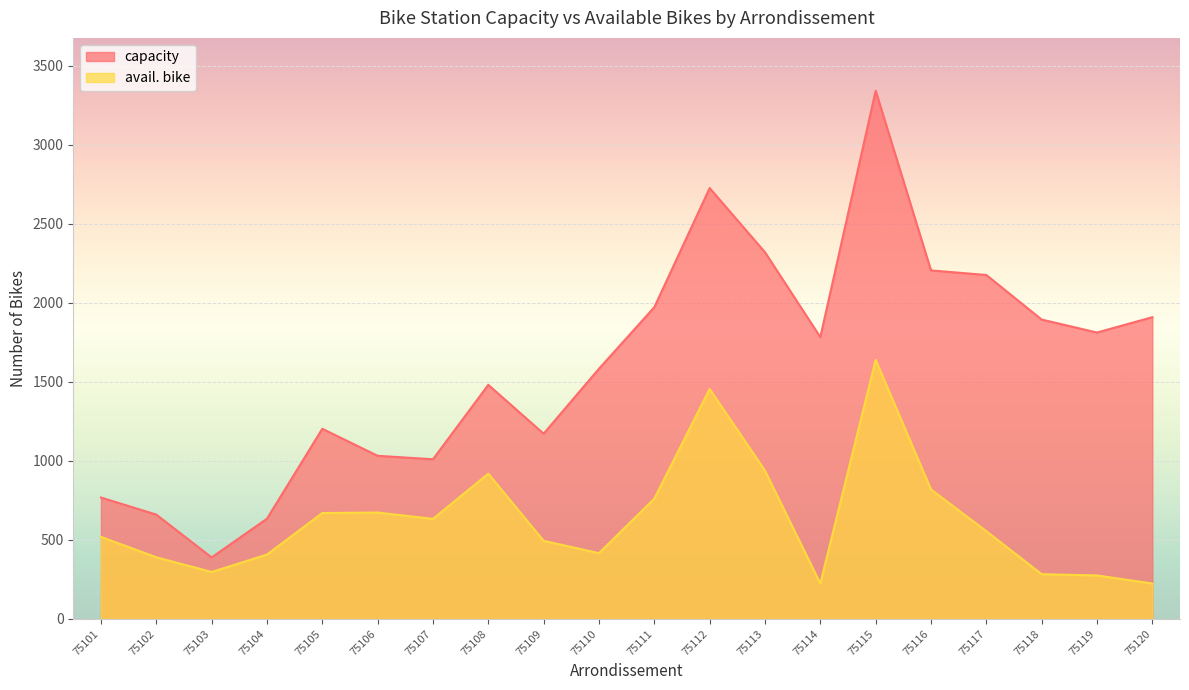

True or false: avail. bike and capacity cross at least once.

False